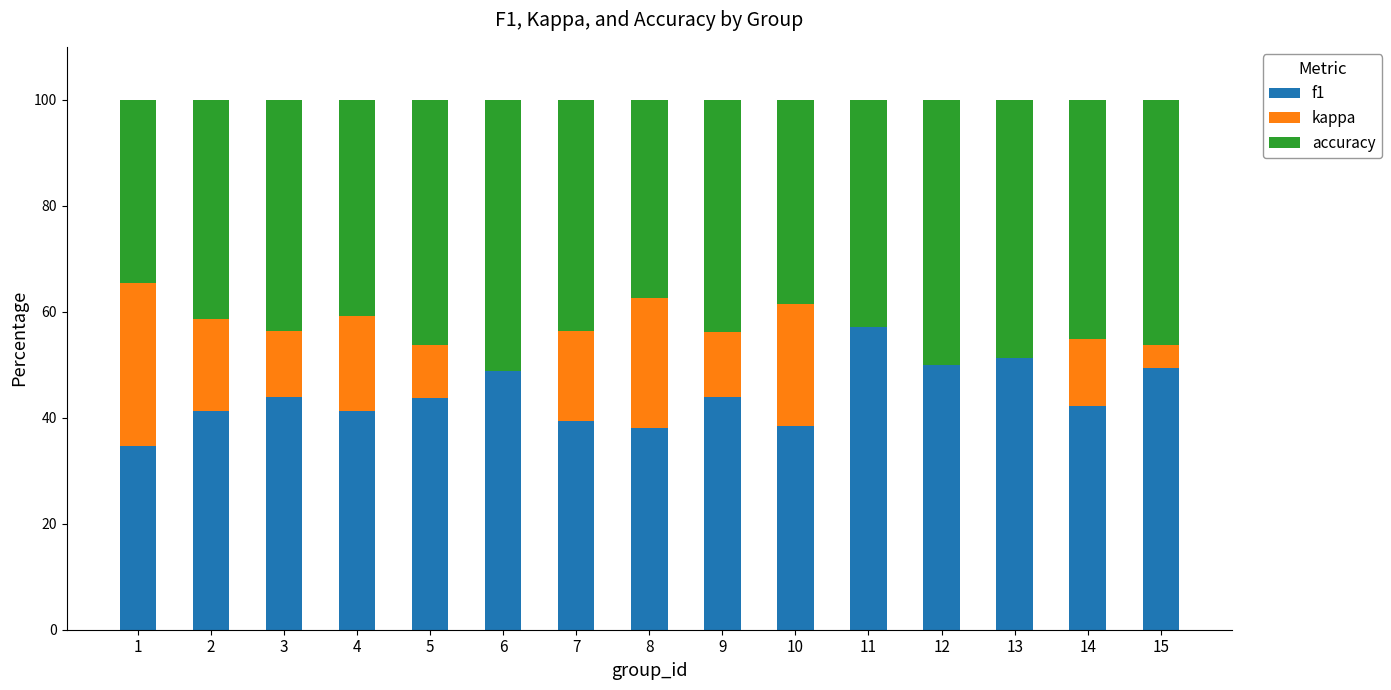

What is the sum of all f1 values?

663.5